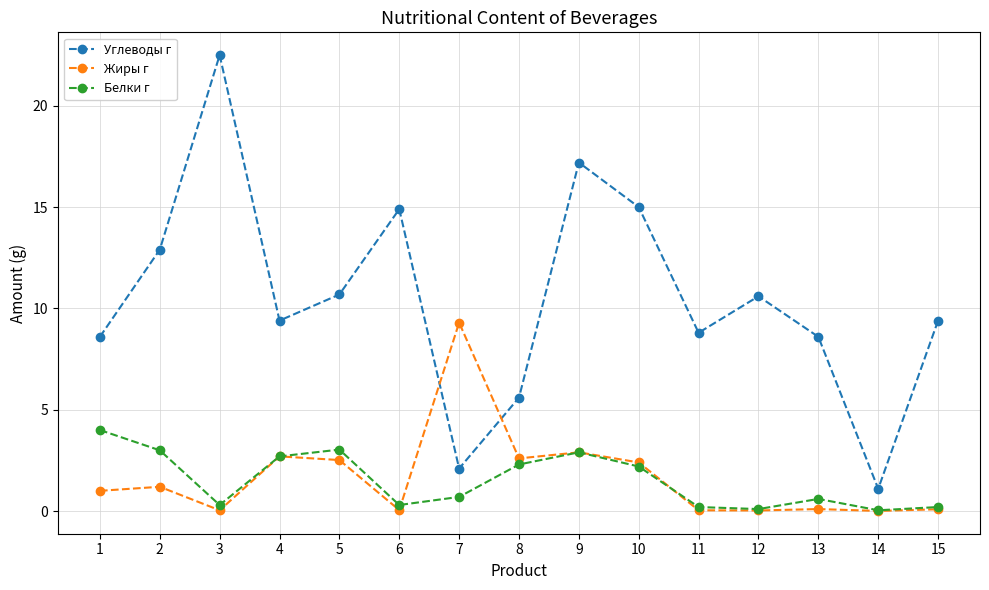

What is the total value across all series at 8?

10.5